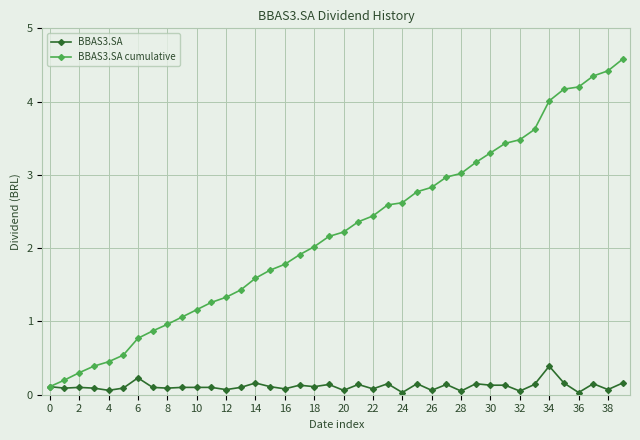

Rank the series by their maximum value, from lowest to highest.

BBAS3.SA, BBAS3.SA cumulative